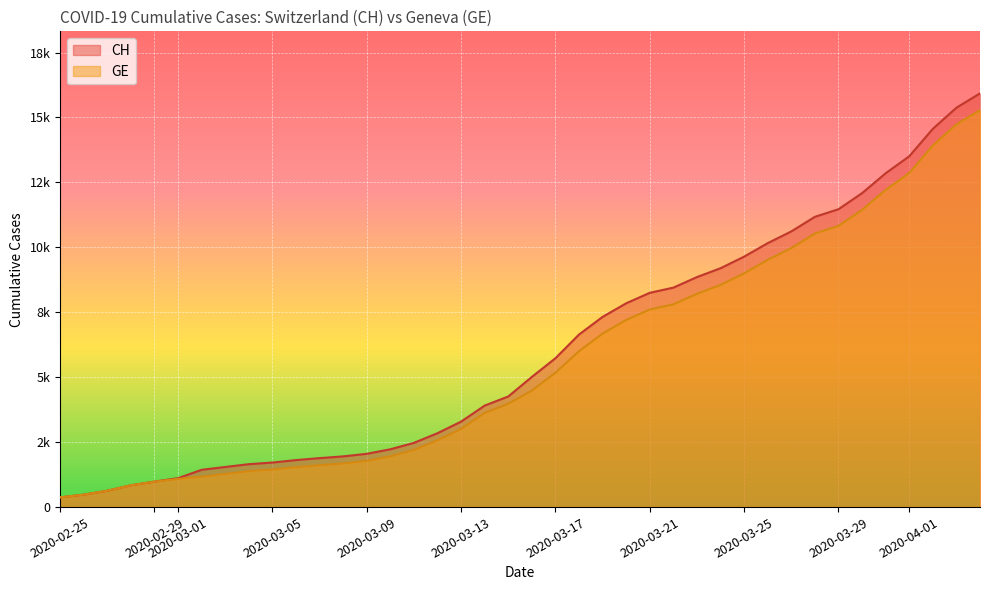

Between 2020-03-25 and 2020-03-29, which series saw the biggest shift?

CH